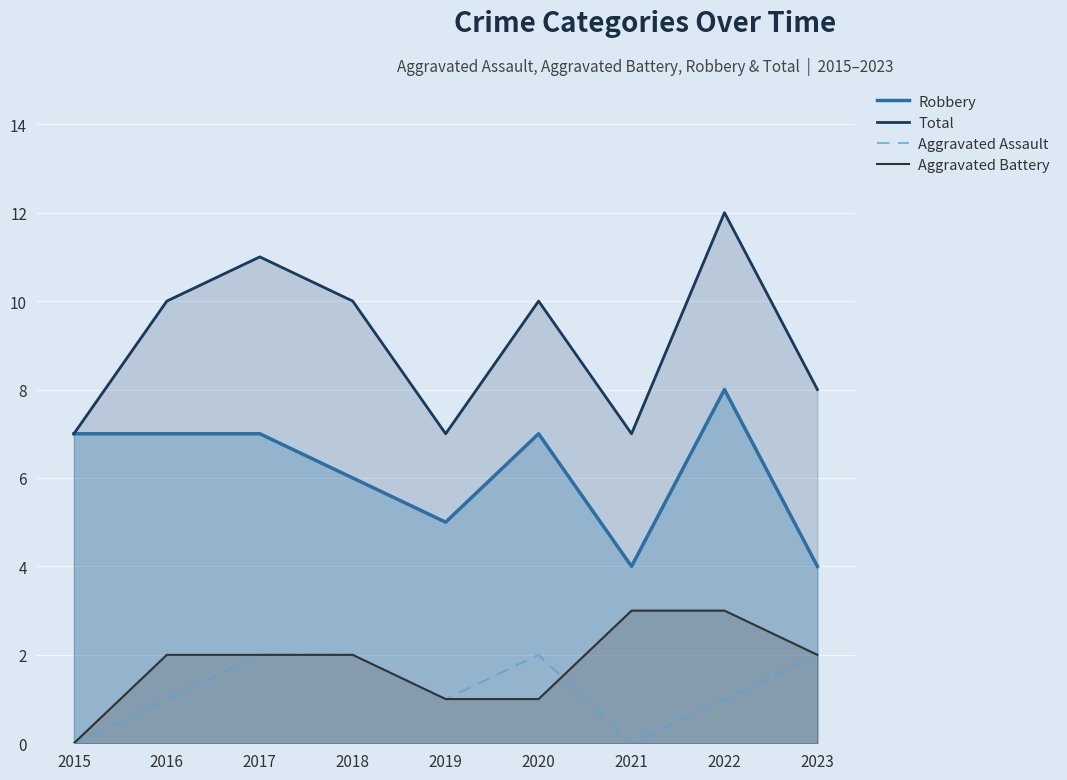

True or false: Total and Aggravated Battery intersect in this chart.

False